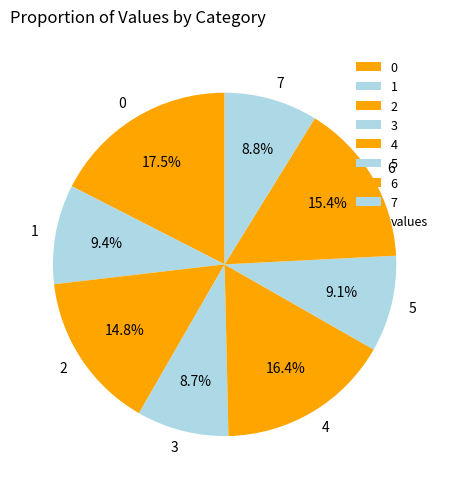

True or false: 3 accounts for 1% of the total.

False